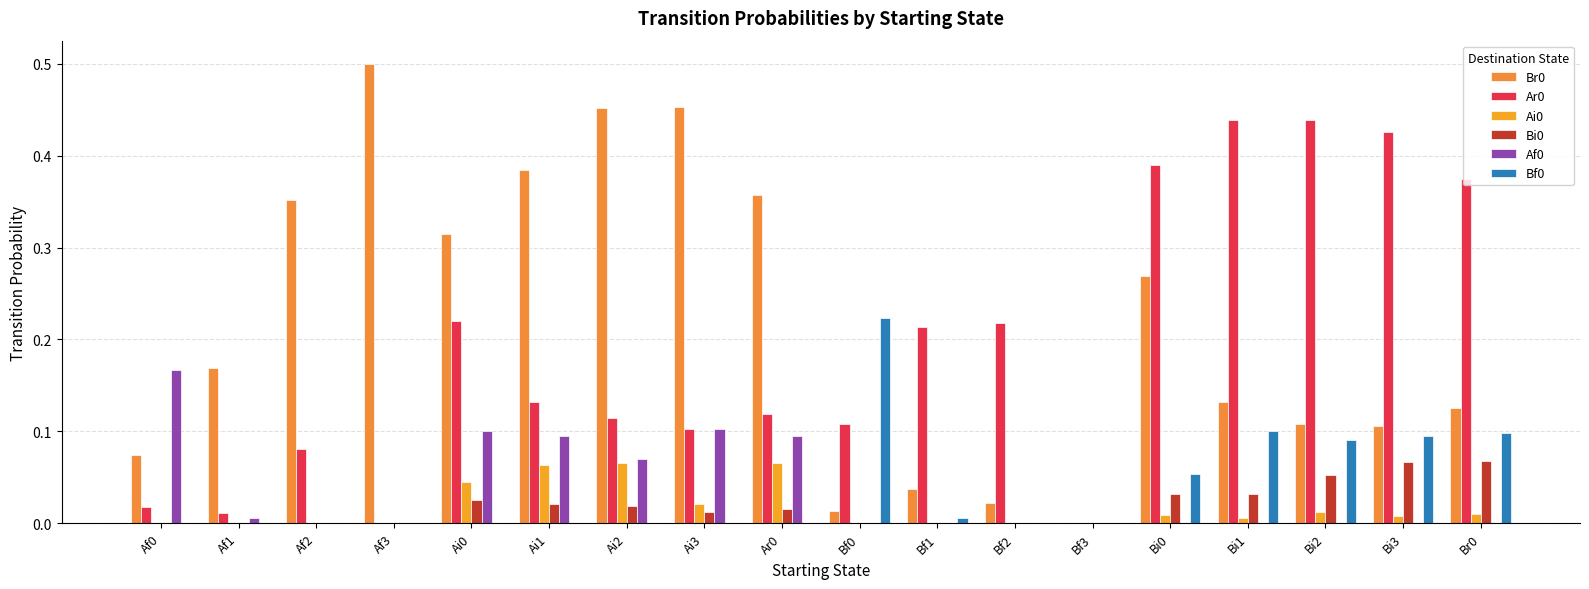

What position from the left is Af1?

2